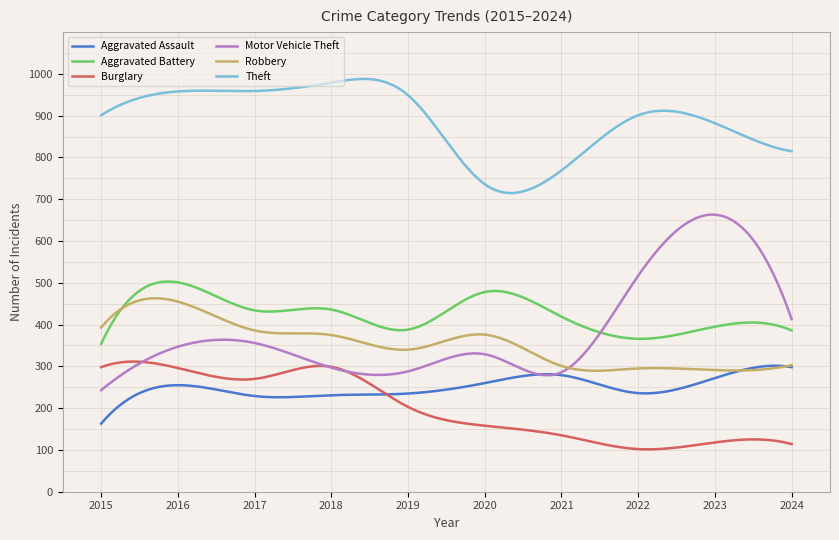

Which series has the largest range (max minus min)?

Motor Vehicle Theft